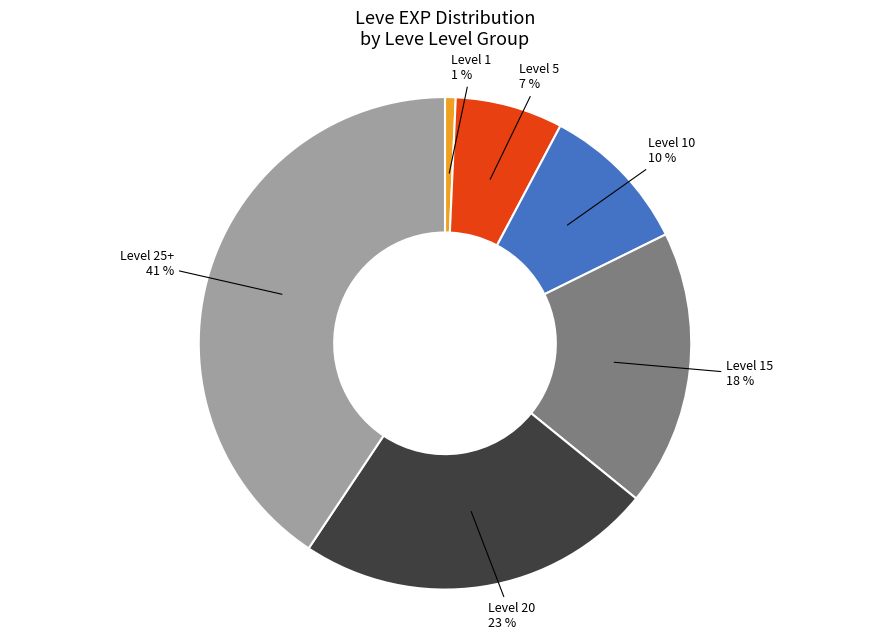

Is there a majority slice in this chart?

No